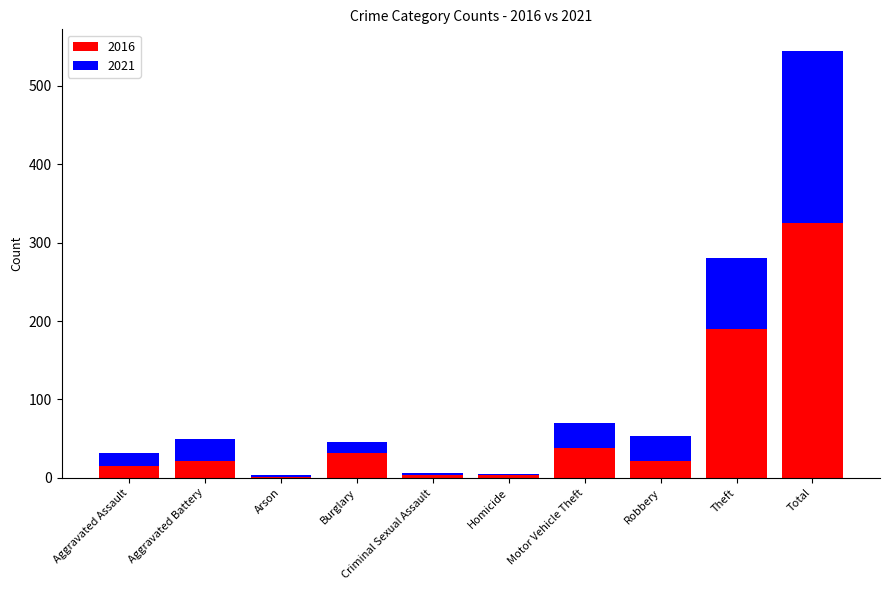

What is the total value across all series at Robbery?

53